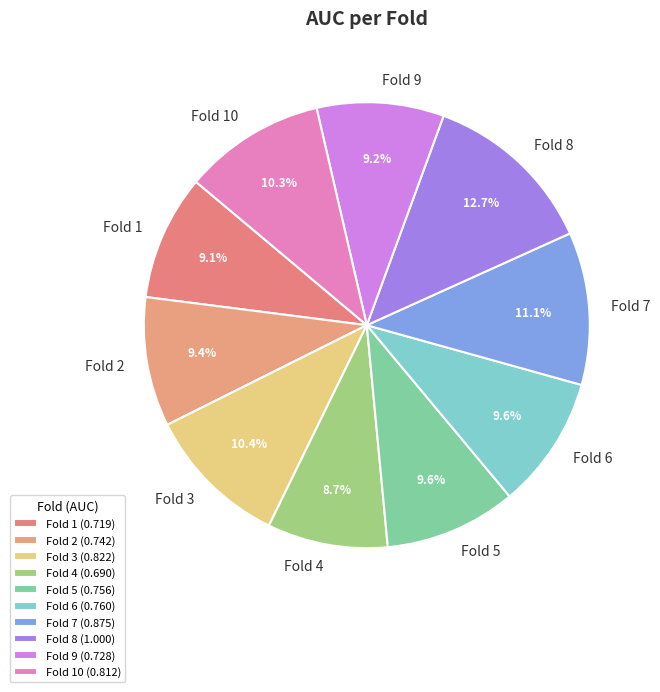

To the nearest percent, what percentage of the pie is Fold 7?

11%